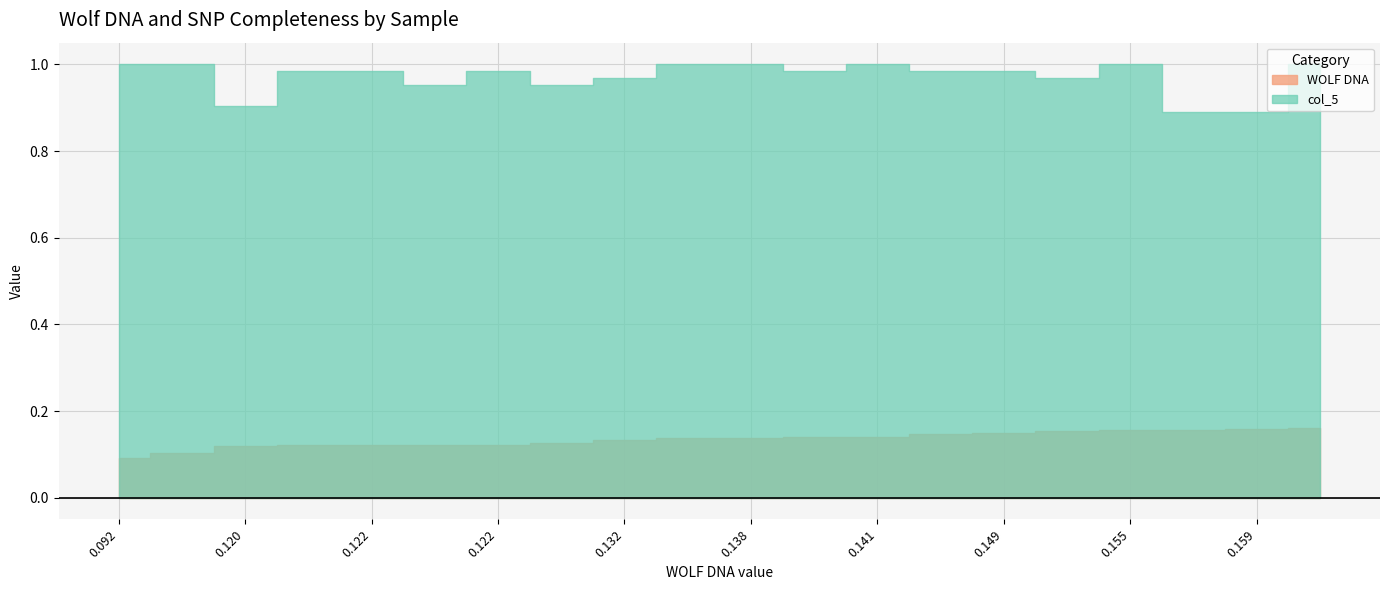

Is it true that WOLF DNA equals 0.1 at 1?

True